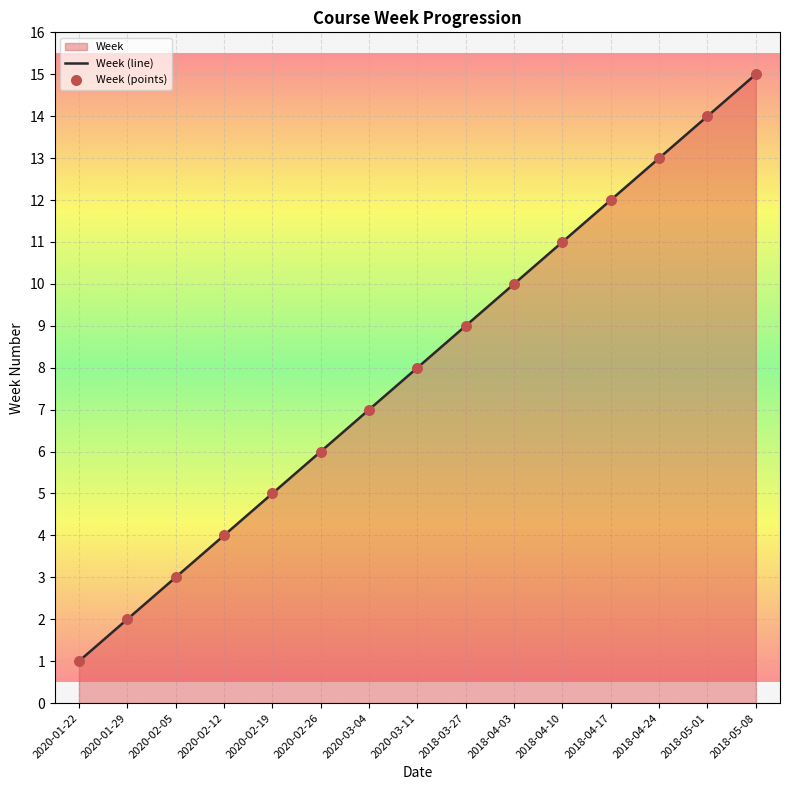

What is the change in value from 2020-02-12 to 2018-05-01?

+10